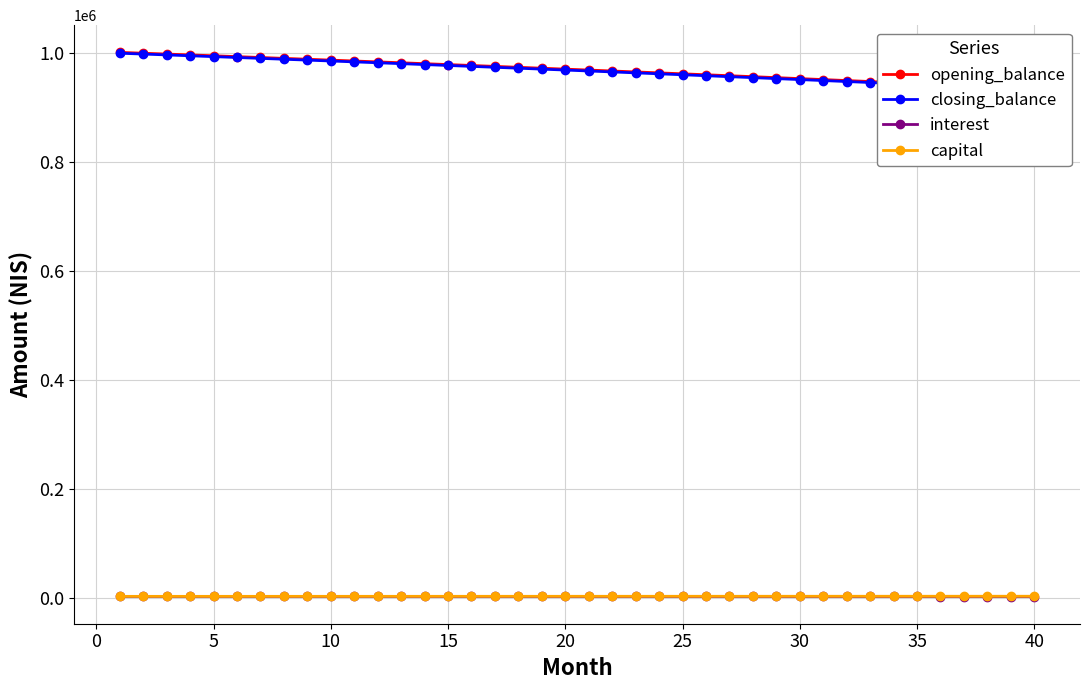

Which series has the widest spread of values?

closing_balance